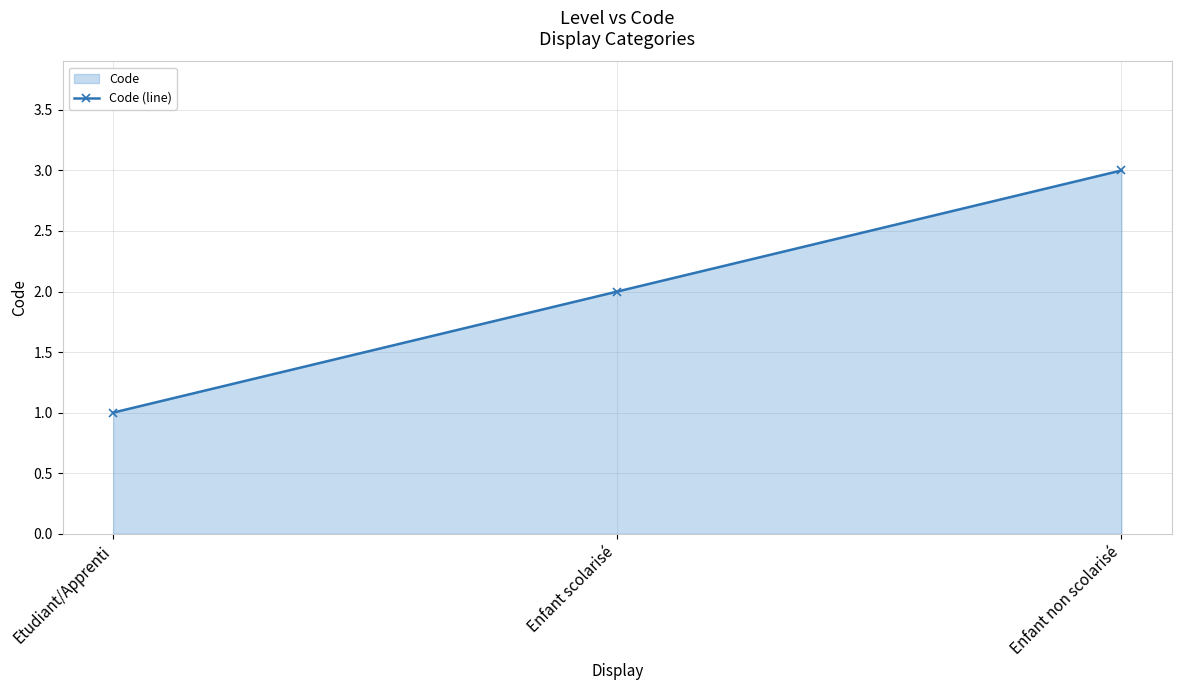

Is it true that the value at Enfant non scolarisé is 4?

False